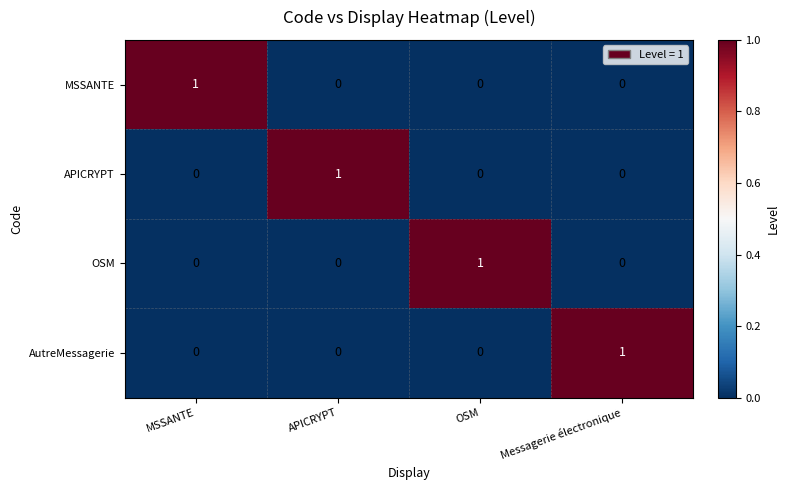

The value of AutreMessagerie at OSM is -1. True or false?

False